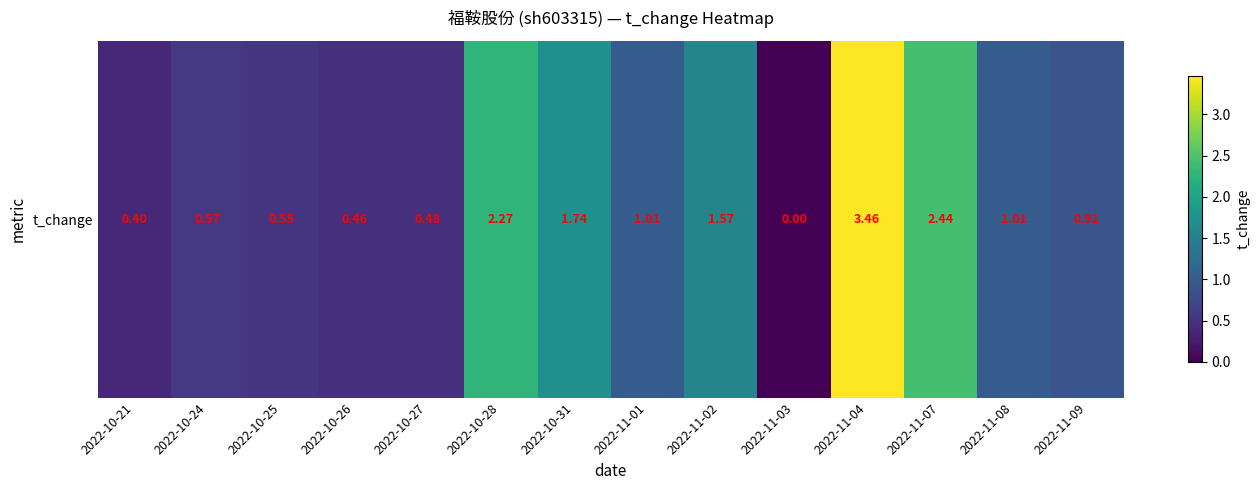

Reading left to right, what are all the values shown in this chart?

0.4	0.6	0.6	0.5	0.5	2.3	1.7	1.0	1.6	0.0	3.5	2.4	1.0	0.9